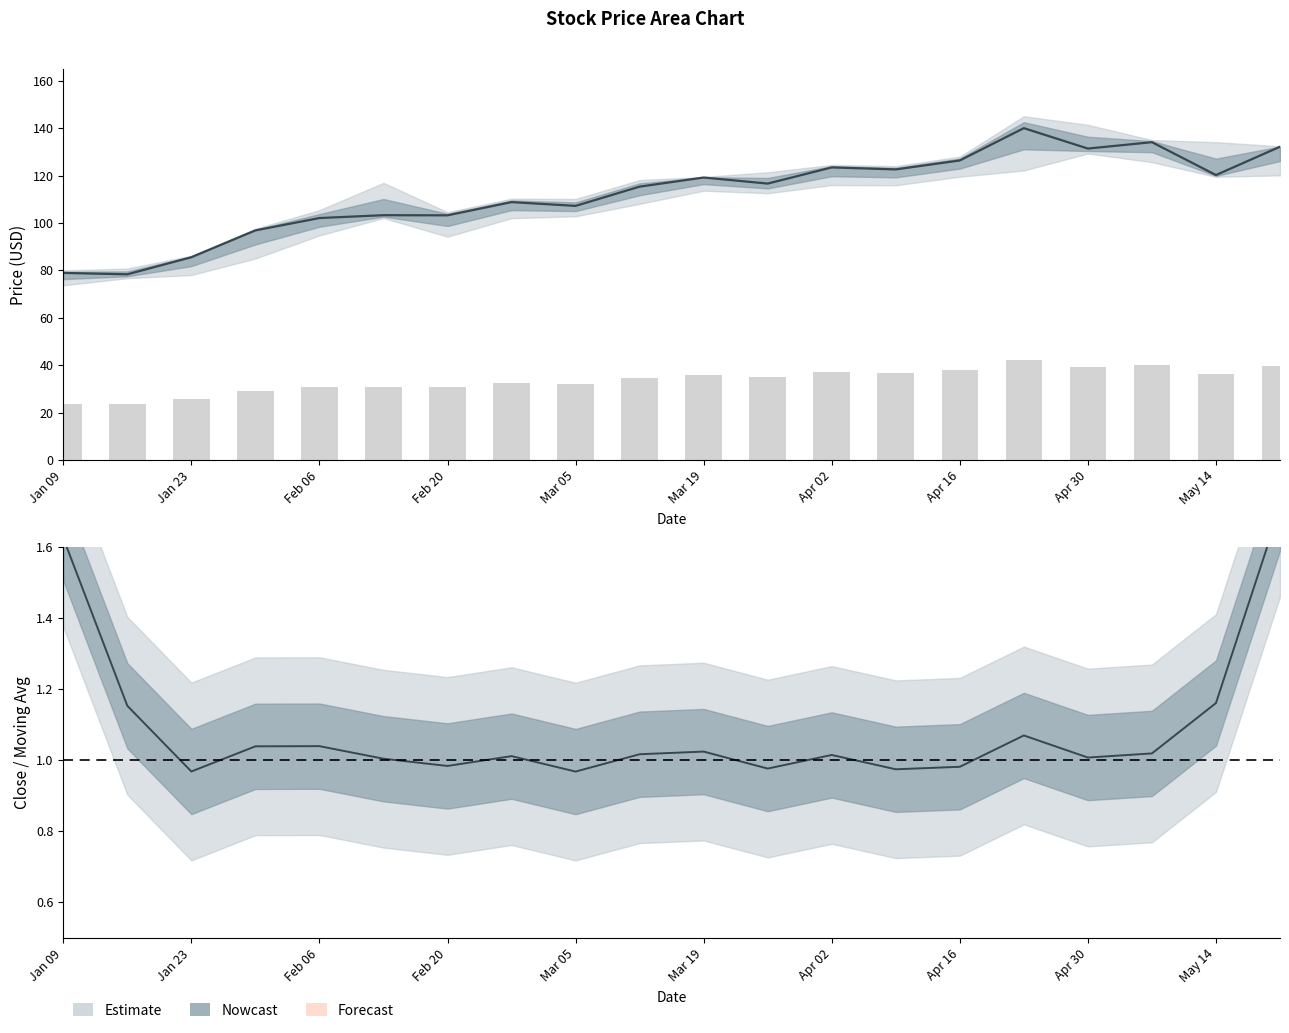

At how many categories does at least one series exceed 108?

12